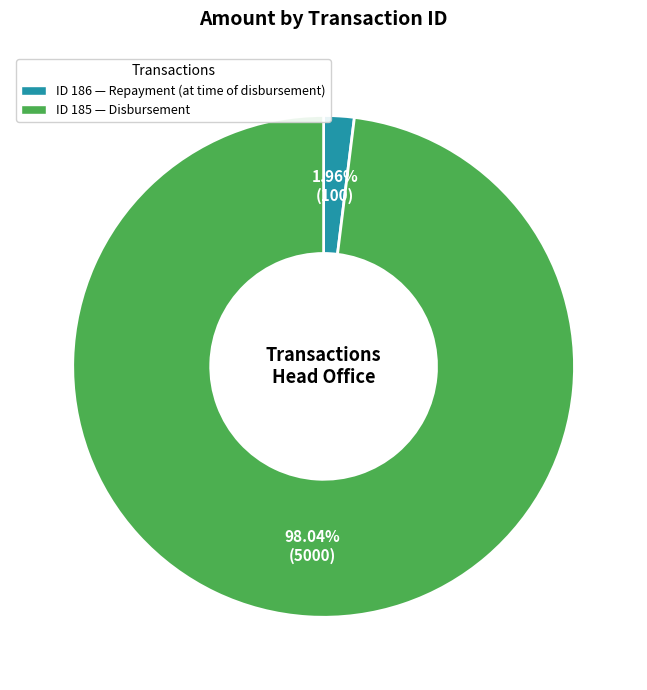

Does any single category account for the majority?

Yes